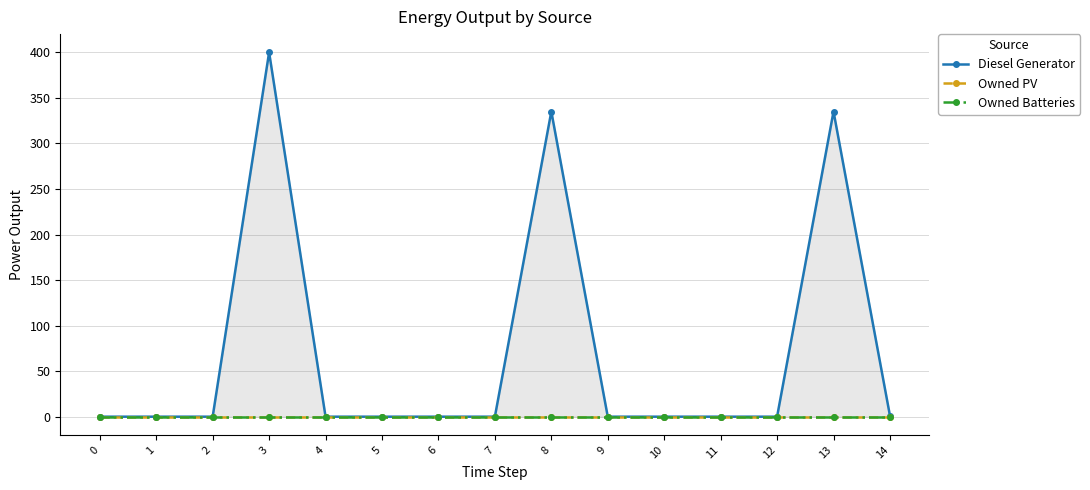

True or false: Diesel Generator and Owned Batteries intersect in this chart.

False